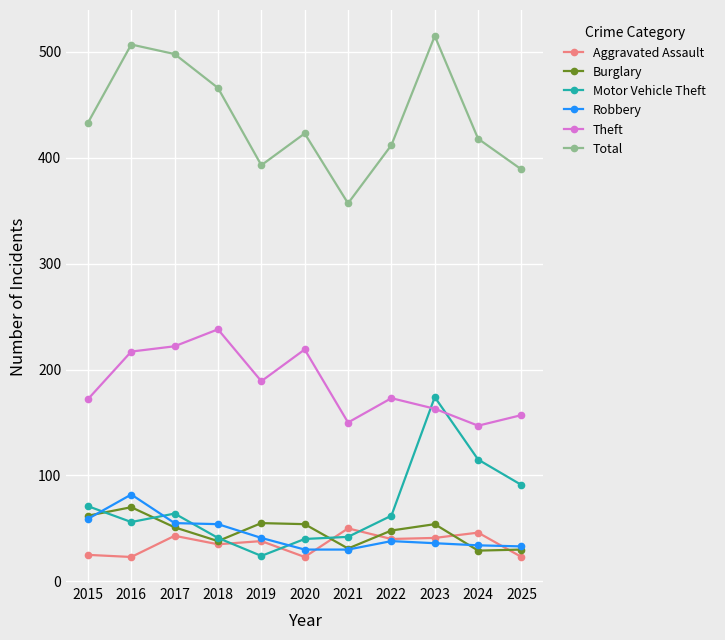

What is the difference between the maximum and minimum values in the Total series?

158